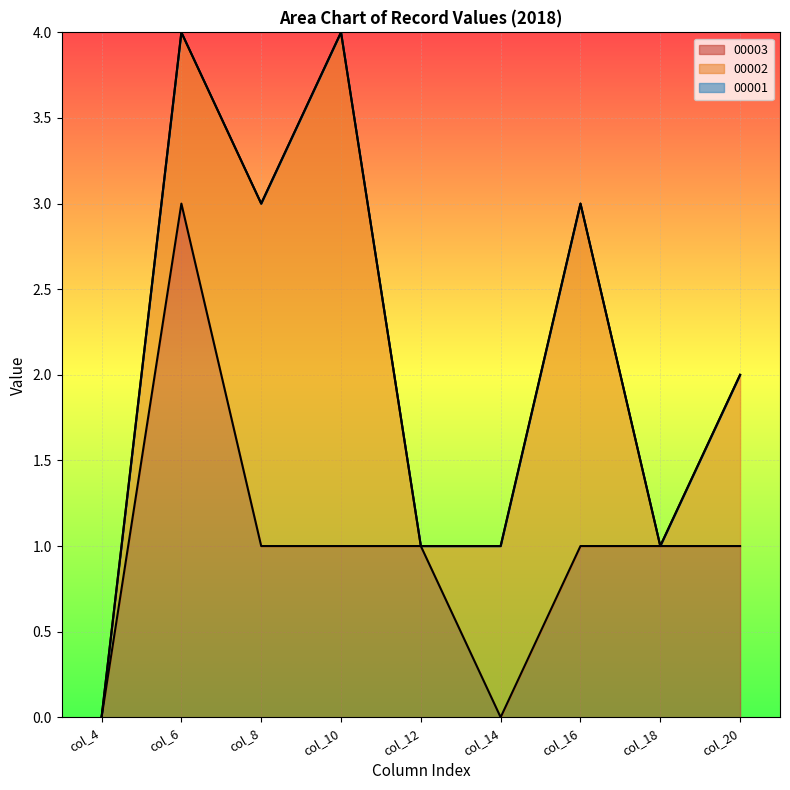

What is the maximum value shown in the chart?

3